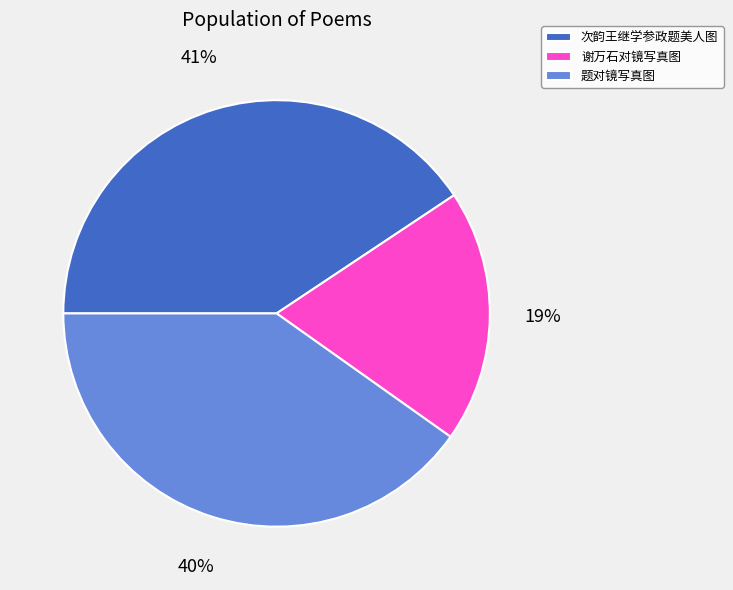

To the nearest percent, what is the combined percentage of 谢万石对镜写真图 and 题对镜写真图?

59%